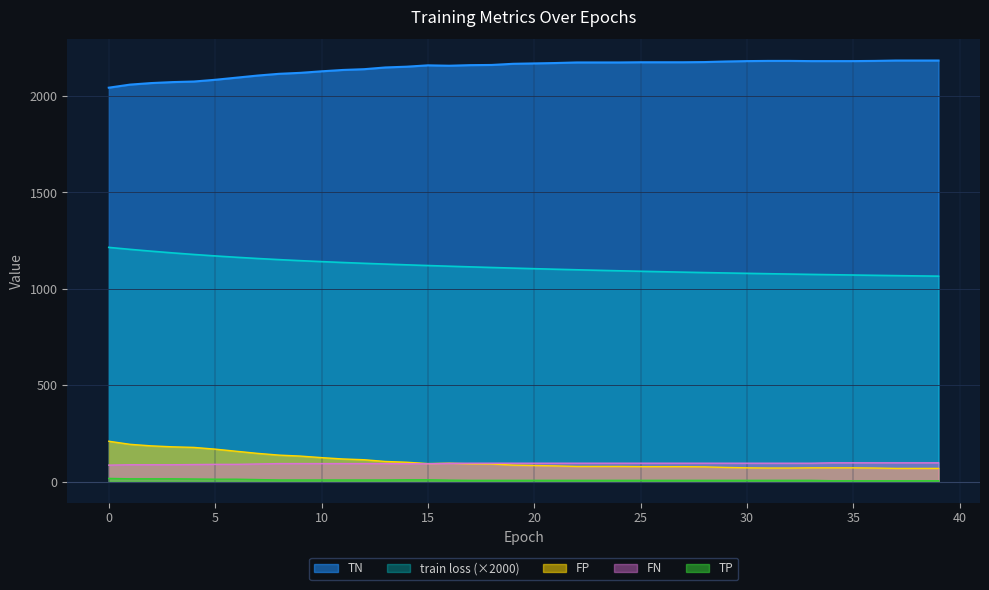

At how many categories does at least one series exceed 19?

40